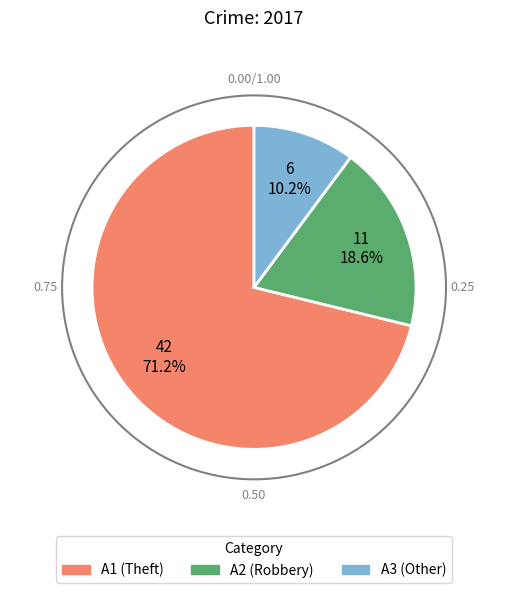

To the nearest percent, what is the average slice percentage?

33%